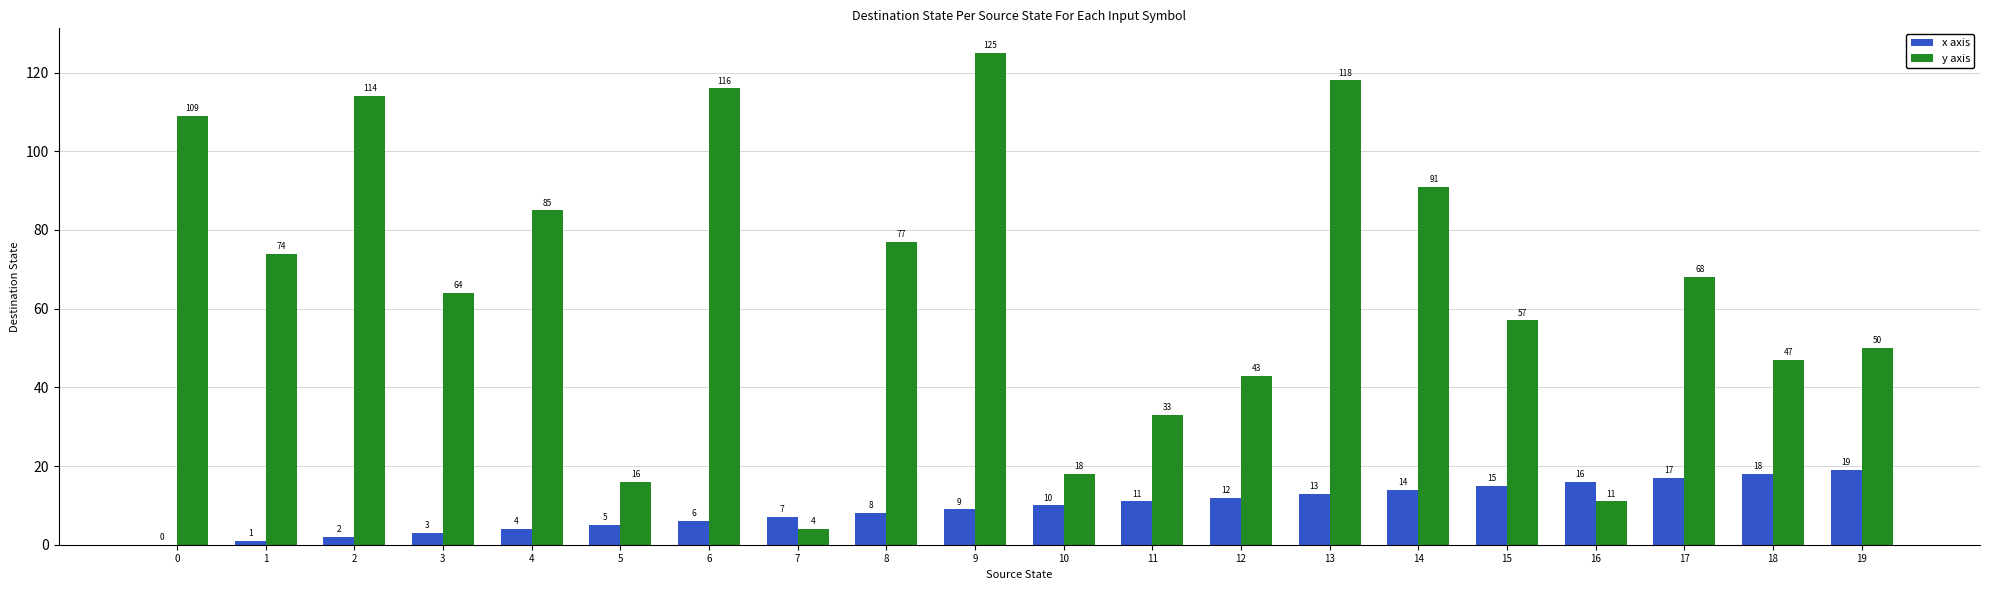

Which series changed the most between 7 and 14?

y axis